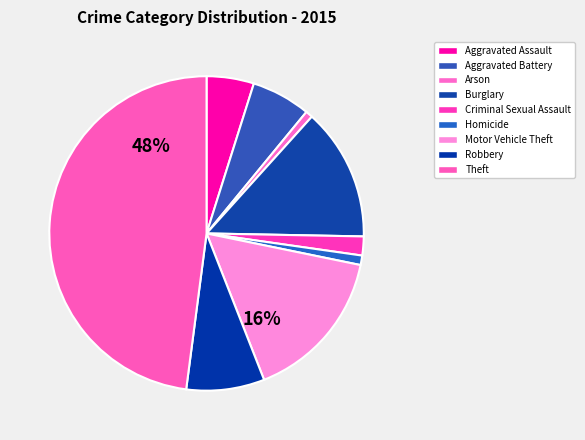

Is Aggravated Battery the majority of the pie?

No